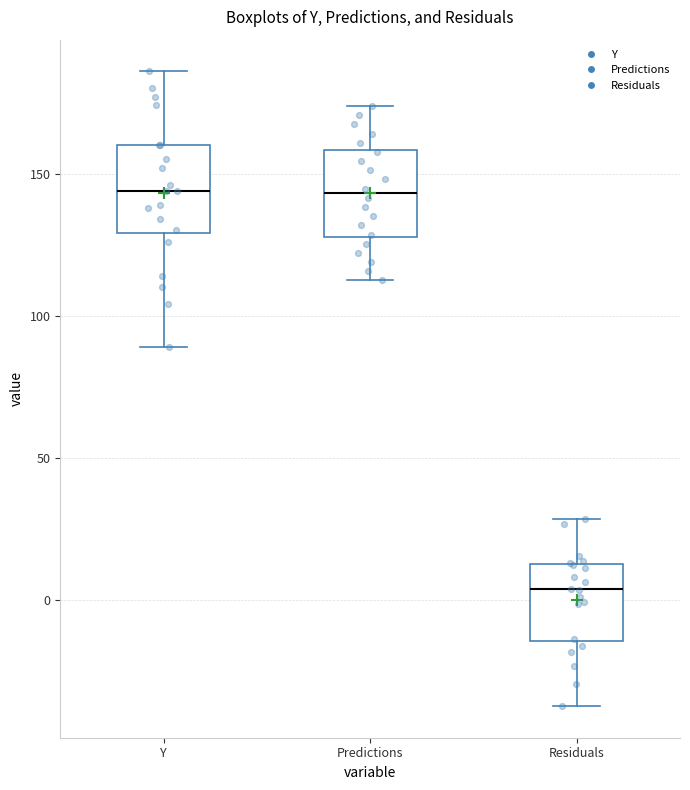

Reading left to right, transcribe this box plot: for each box, give where its median line is, the range the box spans, and where its two whiskers end, as read against the y-axis. The values are not printed on the chart, so give them approximately, as read against the axis.

Y: median 145, box 130 to 160, whiskers 90 to 185
Predictions: median 145, box 130 to 160, whiskers 110 to 175
Residuals: median 5, box -15 to 10, whiskers -35 to 30